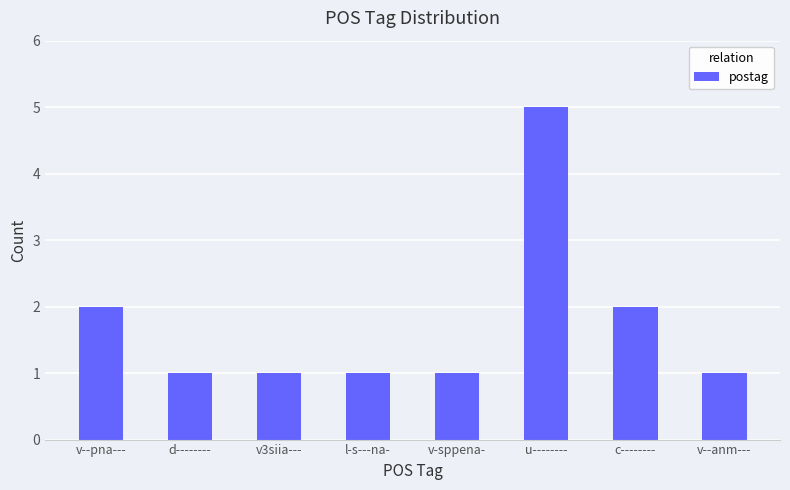

What position from the right is u--------?

3